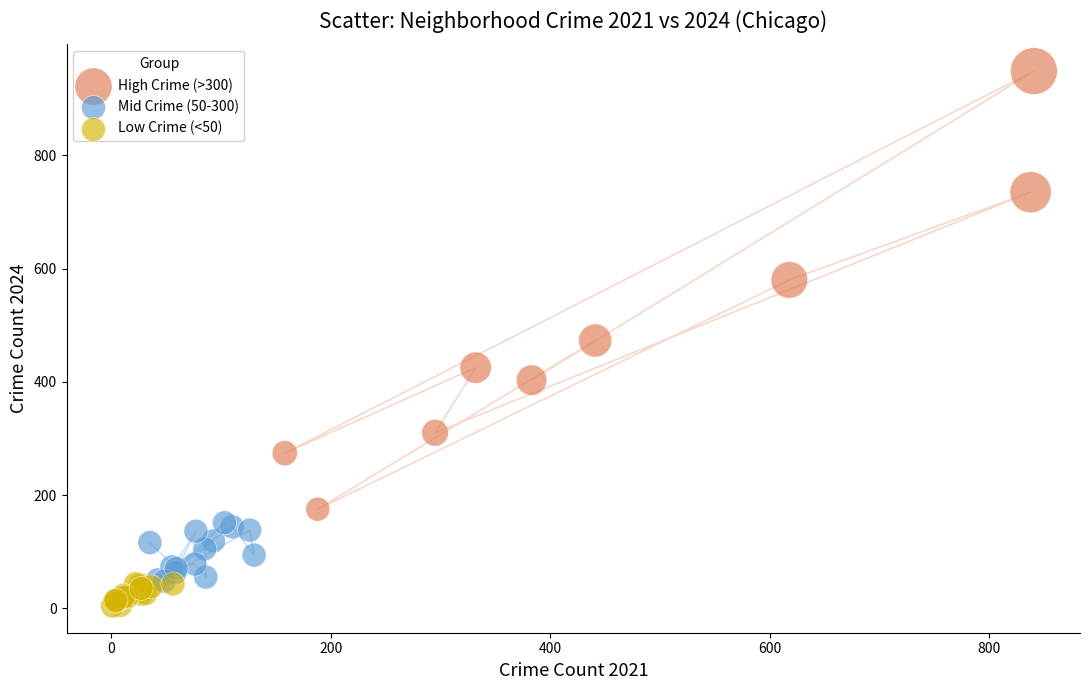

Which series has the largest Y range (max minus min)?

High Crime (>300)